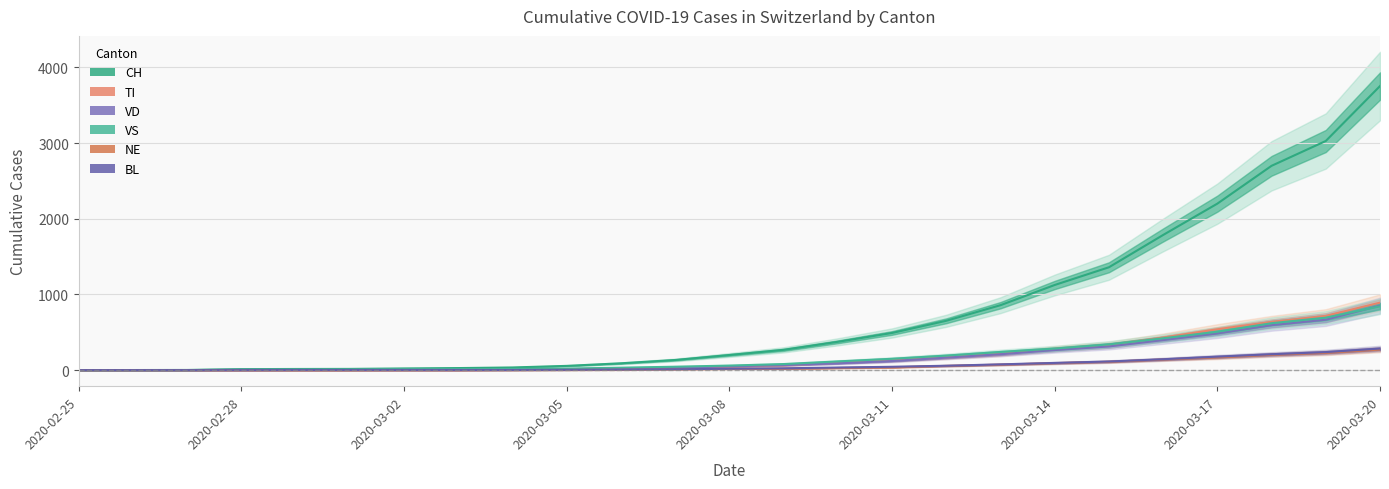

Reading right to left, list all the values displayed in this chart.

CH: 3754	3028	2700	2200	1786	1359	1125	858	652	491	374	268	200	134	90	56	35	27	22	16	15	13	2	1	0
TI: 892	717	638	540	430	333	281	213	168	128	98	64	46	29	16	7	3	0	0	0	0	0	0	0	0
VD: 853	666	594	485	397	313	265	210	165	120	90	66	50	30	20	14	10	8	6	4	4	4	0	0	0
VS: 843	693	620	507	421	340	285	240	192	150	115	80	60	45	32	20	15	12	10	7	6	6	0	0	0
NE: 272	228	202	168	140	110	92	72	56	36	28	18	14	8	4	2	1	1	1	0	0	0	0	0	0
BL: 285	238	210	178	144	114	95	76	58	44	34	24	18	11	7	4	2	1	1	1	1	0	0	0	0